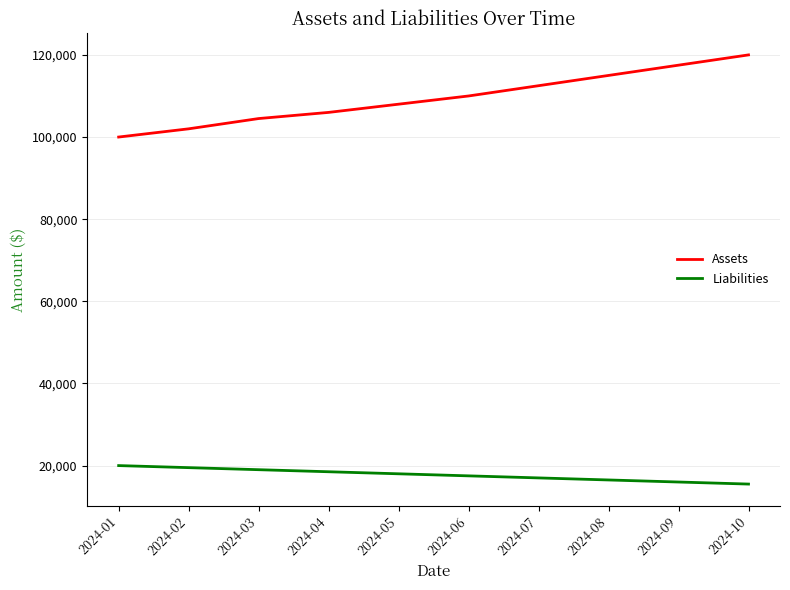

What is the greatest value displayed?

120000